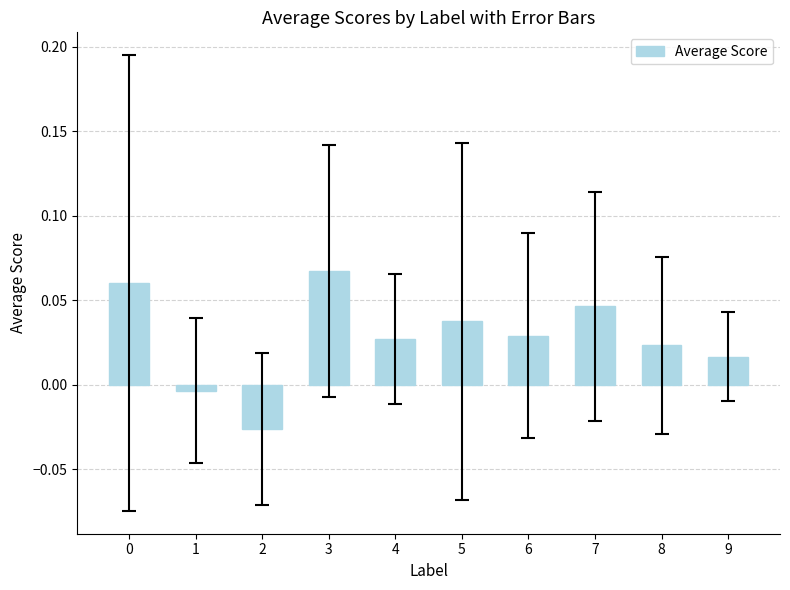

Count the number of categories in the chart.

10